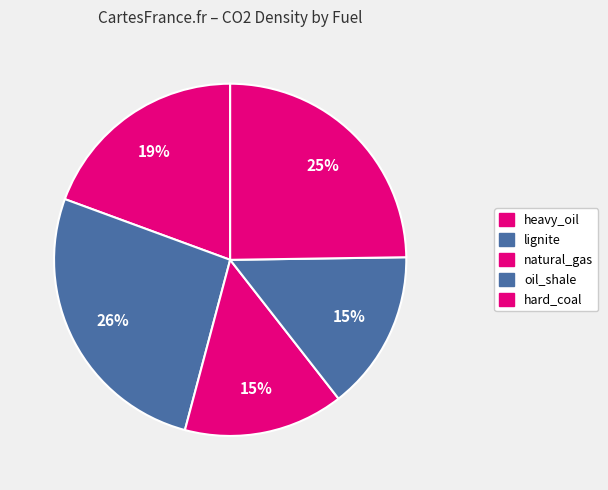

Which slice is the largest?

lignite